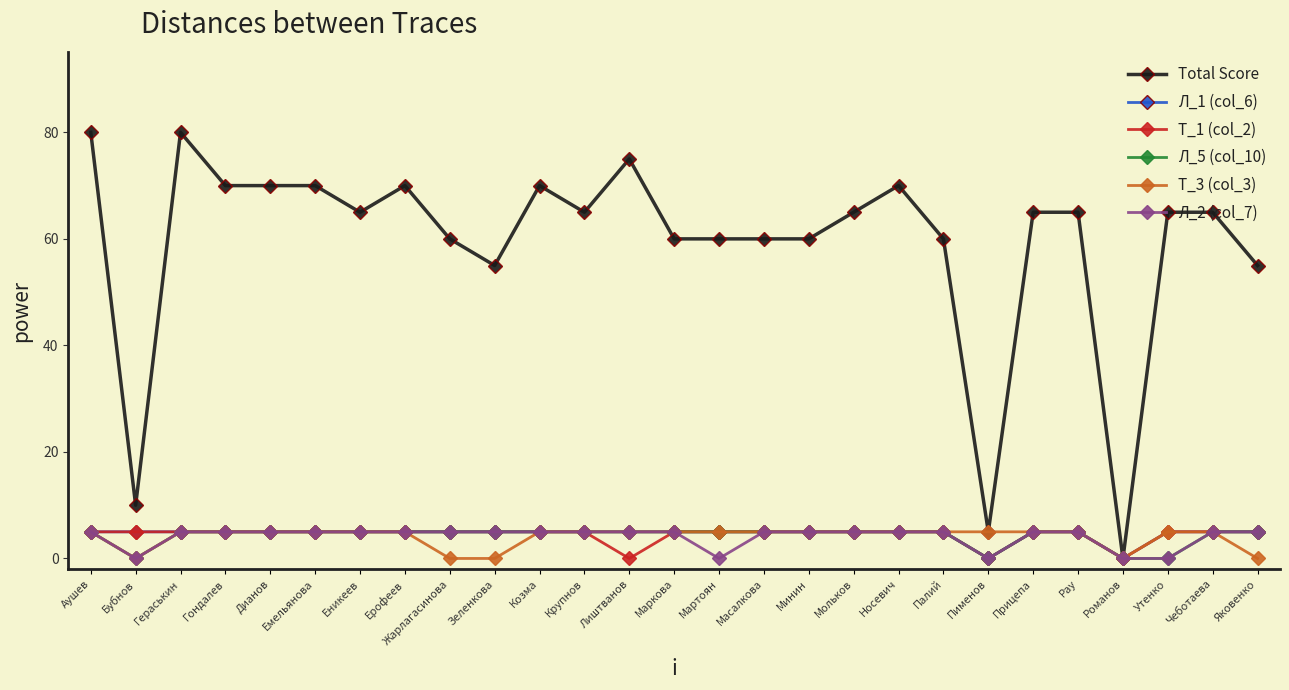

What is the maximum value shown in the chart?

80